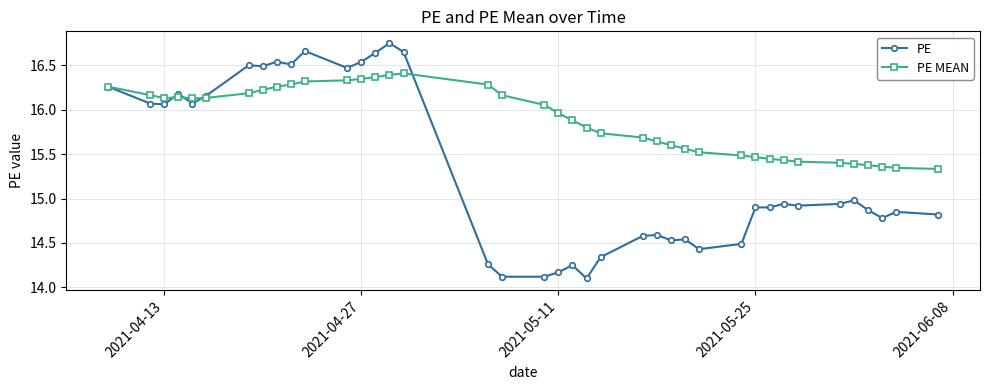

Which series has the widest spread of values?

PE